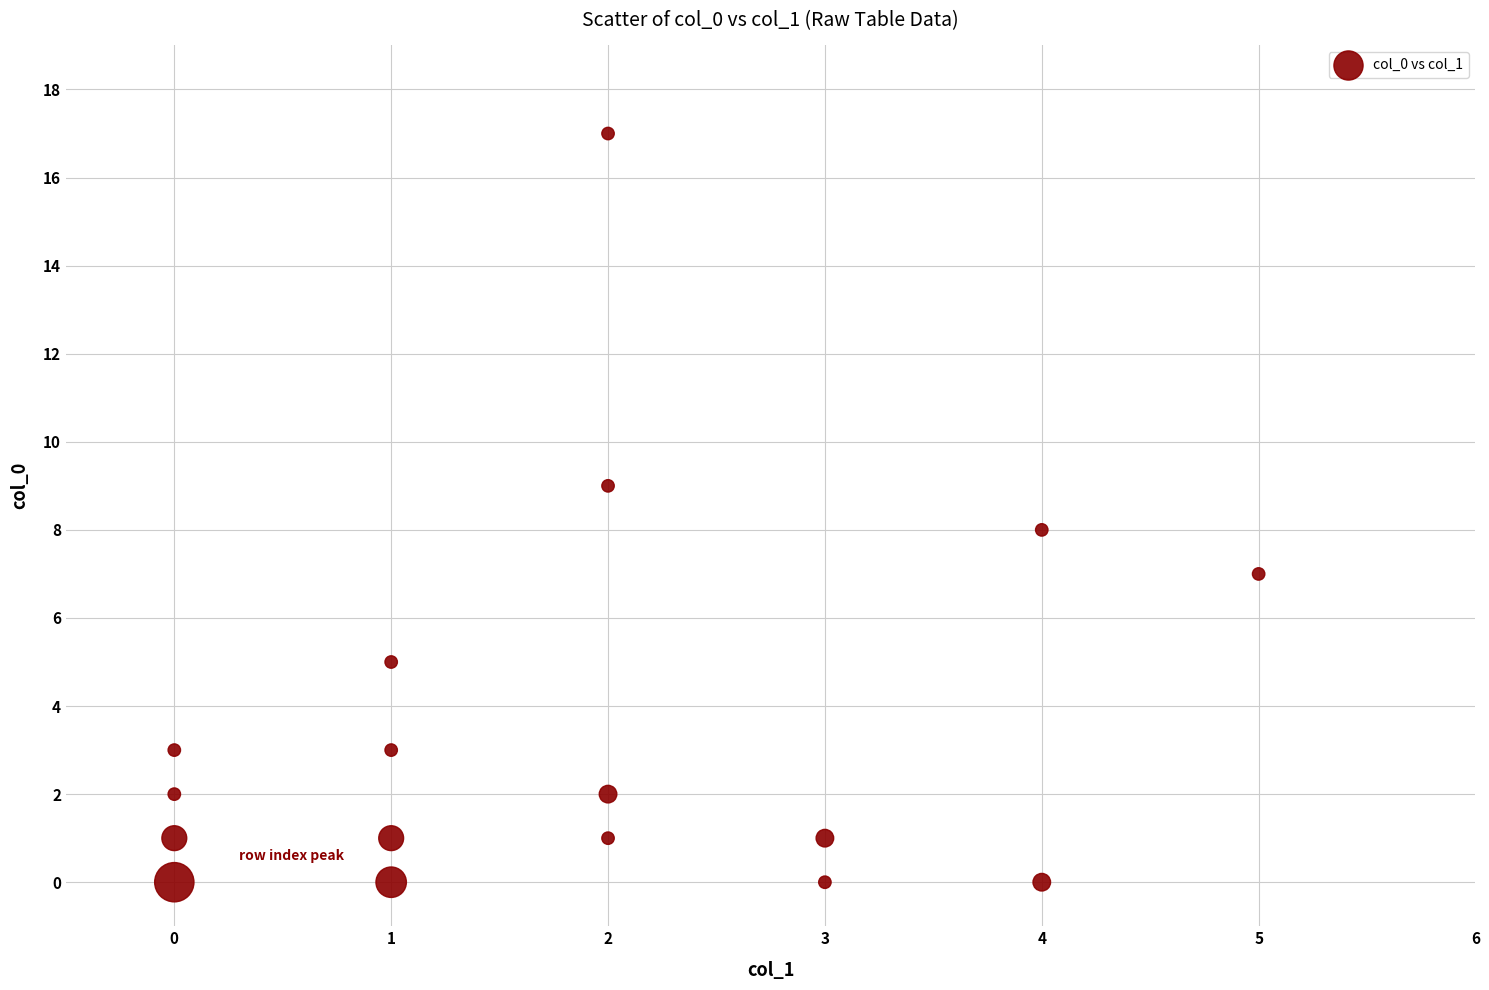

What is the range of X values (max minus min)?

5